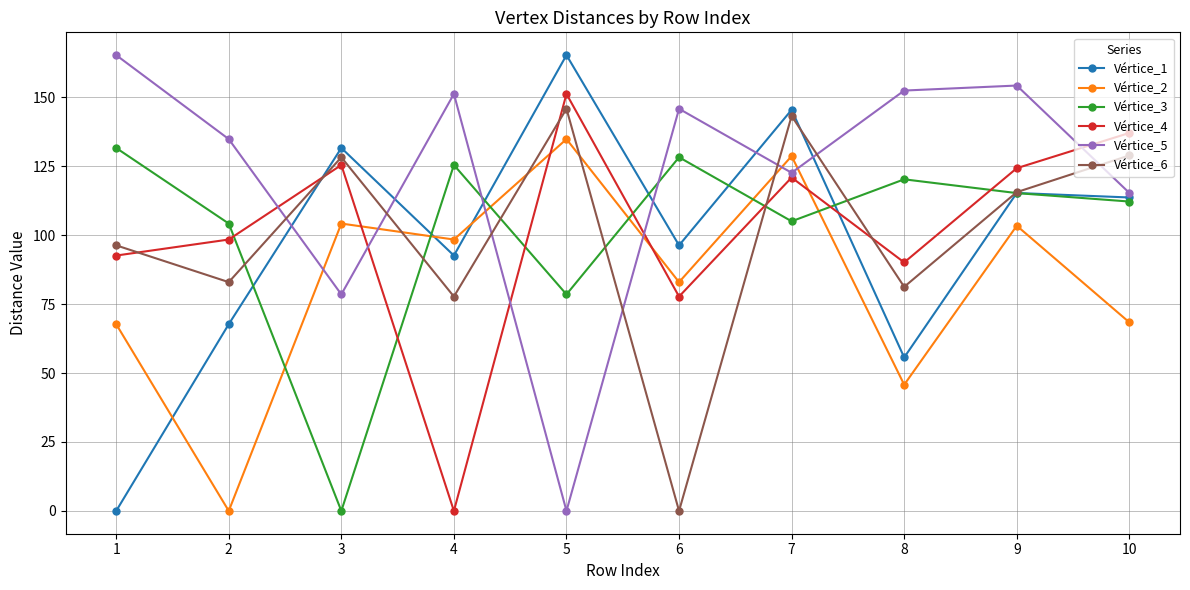

What is the sum of the Vértice_2 values at 1 and 7?

196.4